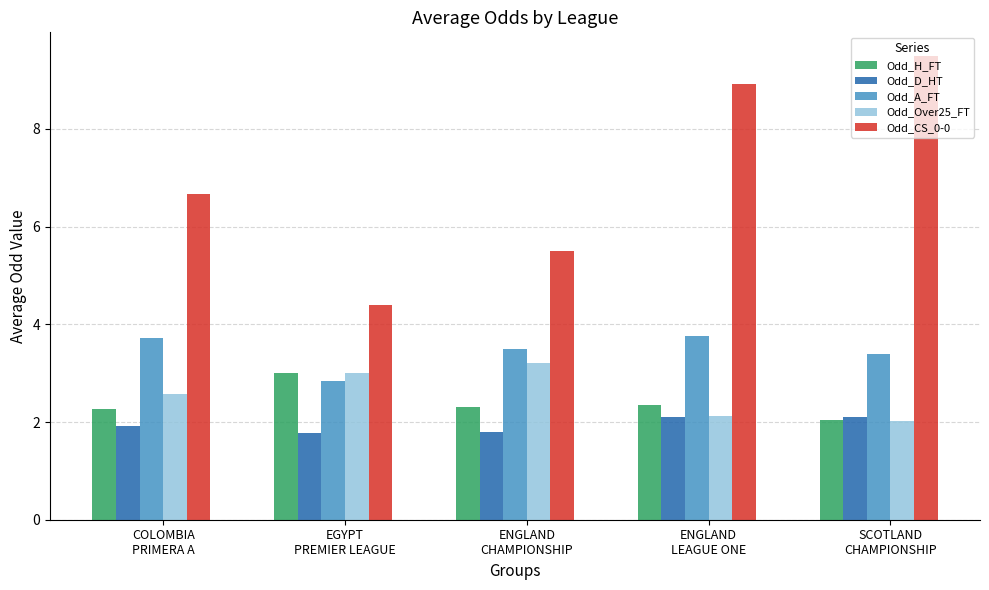

What is the maximum value for Odd_Over25_FT?

3.2